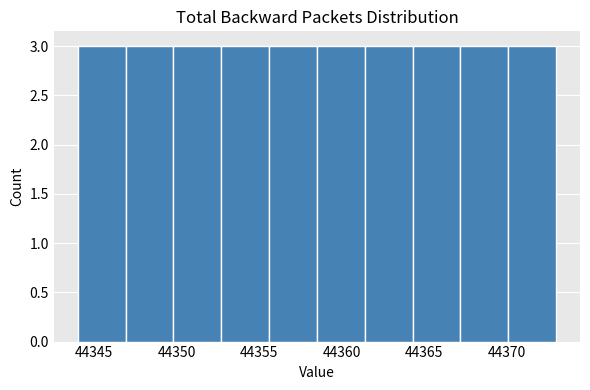

Reading left to right, transcribe this chart: for each bar, give the range it covers on the x-axis and its height. Neither the bar edges nor the heights are printed on the chart, so give them approximately, as read against the axes.

44344.0 to 44346.9: 3
44346.9 to 44349.8: 3
44349.8 to 44352.7: 3
44352.7 to 44355.6: 3
44355.6 to 44358.5: 3
44358.5 to 44361.4: 3
44361.4 to 44364.3: 3
44364.3 to 44367.2: 3
44367.2 to 44370.1: 3
44370.1 to 44373.0: 3